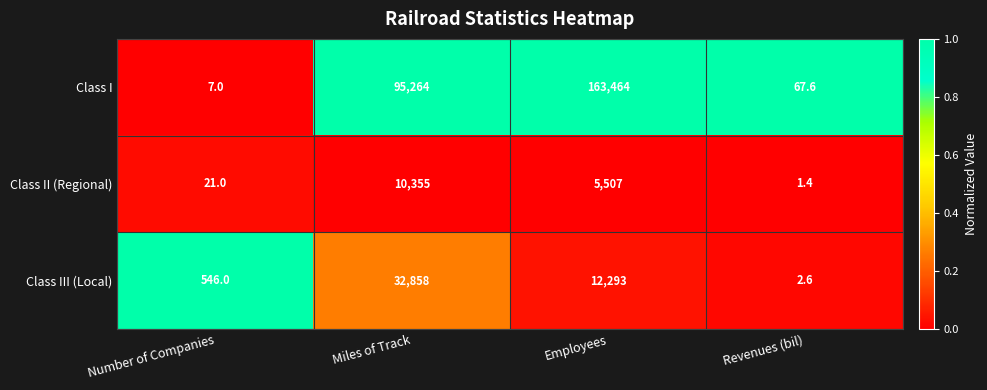

Which label corresponds to the largest value in the chart?

Employees